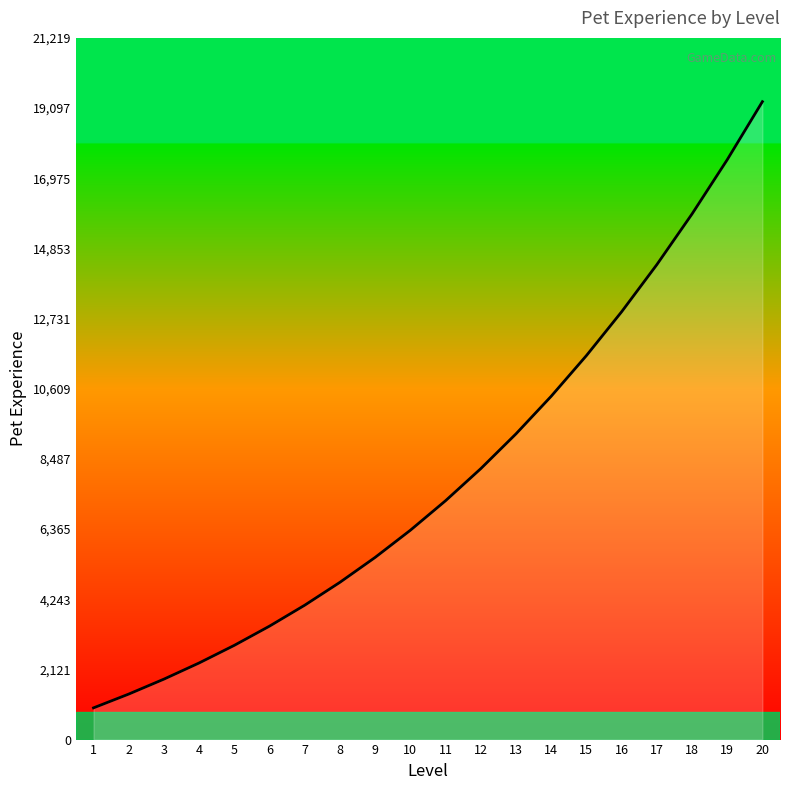

What is the difference between the maximum and second lowest values?

17914